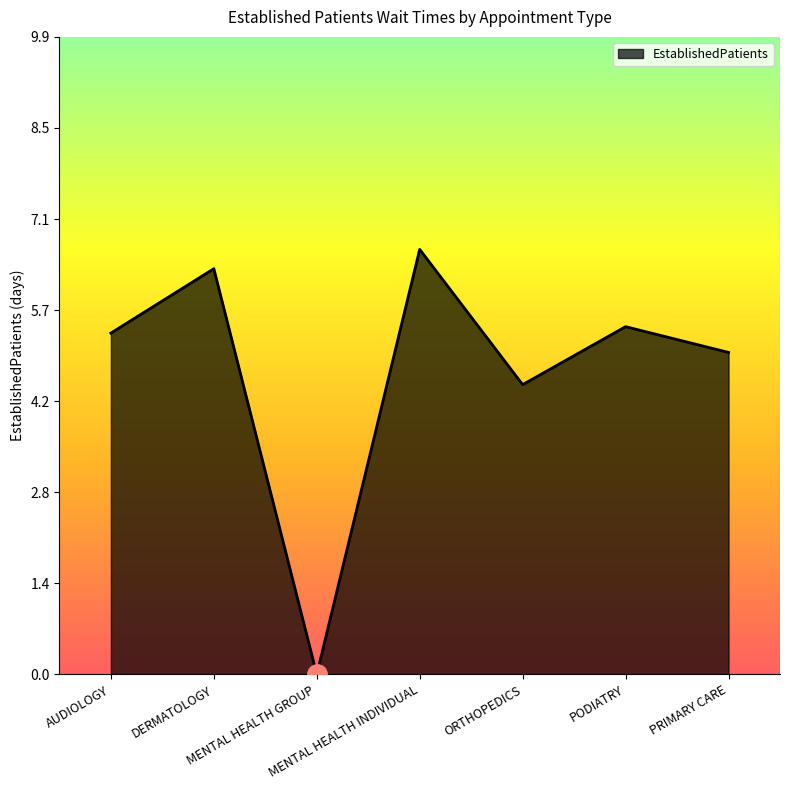

Reading left to right, extract all data points from this chart.

5.3	6.3	0.0	6.6	4.5	5.4	5.0